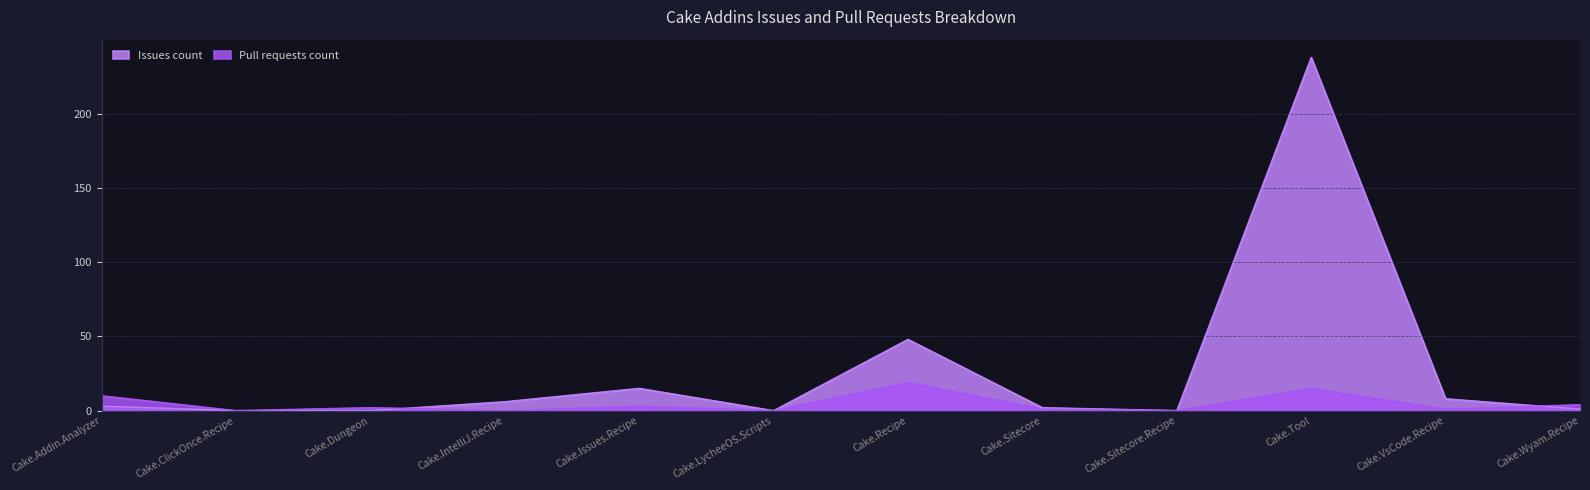

Which series changed the most between Cake.LycheeOS.Scripts and Cake.Sitecore.Recipe?

Issues count